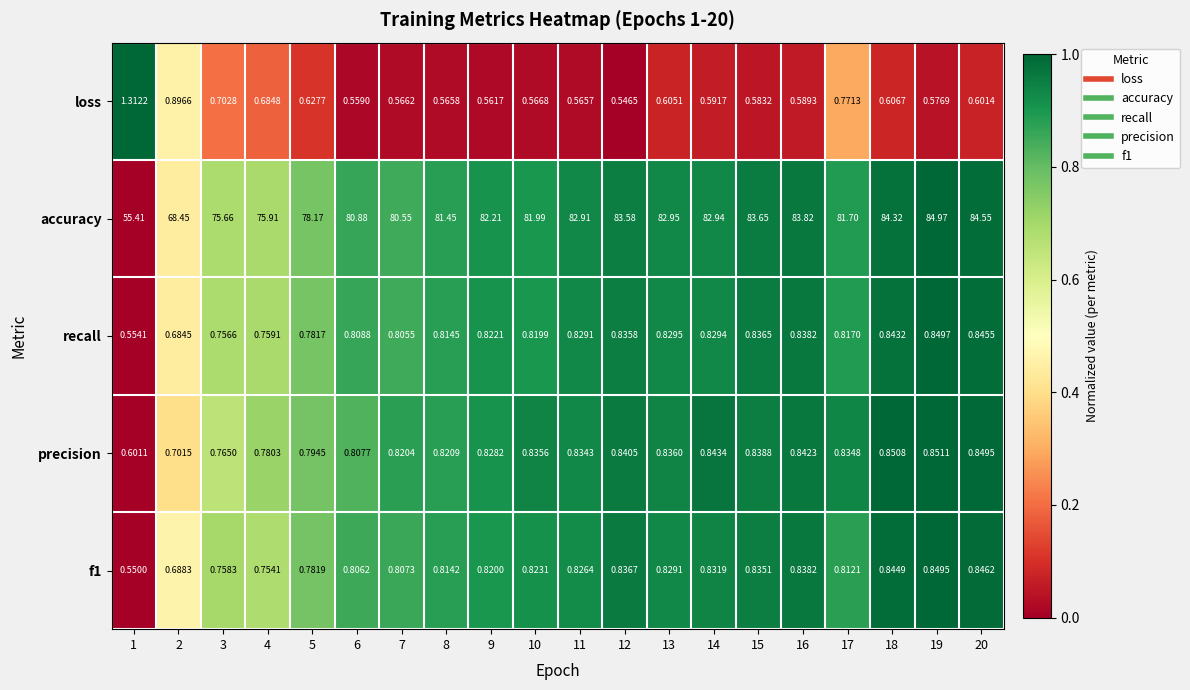

At which category is the sum across all series the highest?

19